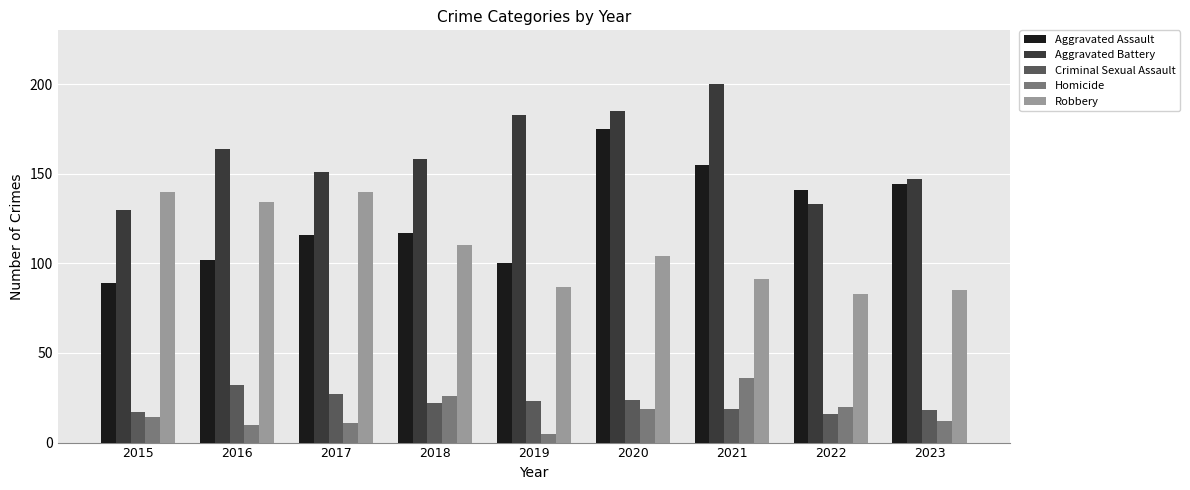

At how many categories does at least one series exceed 113?

9